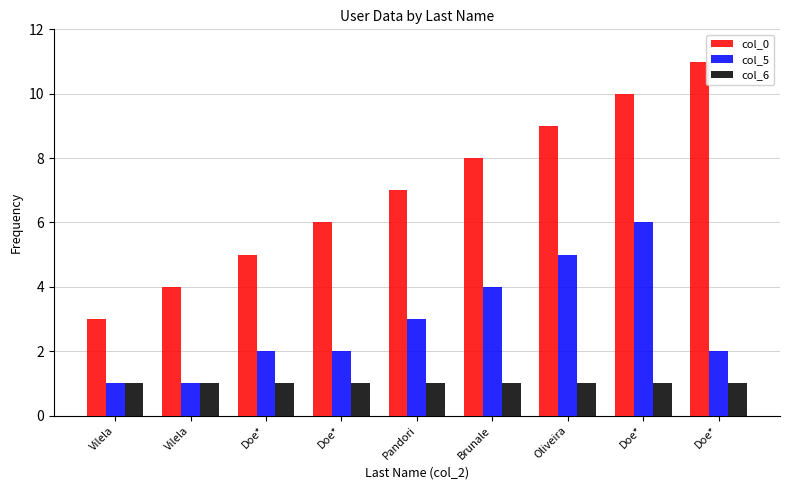

Count the number of data series in this chart.

3